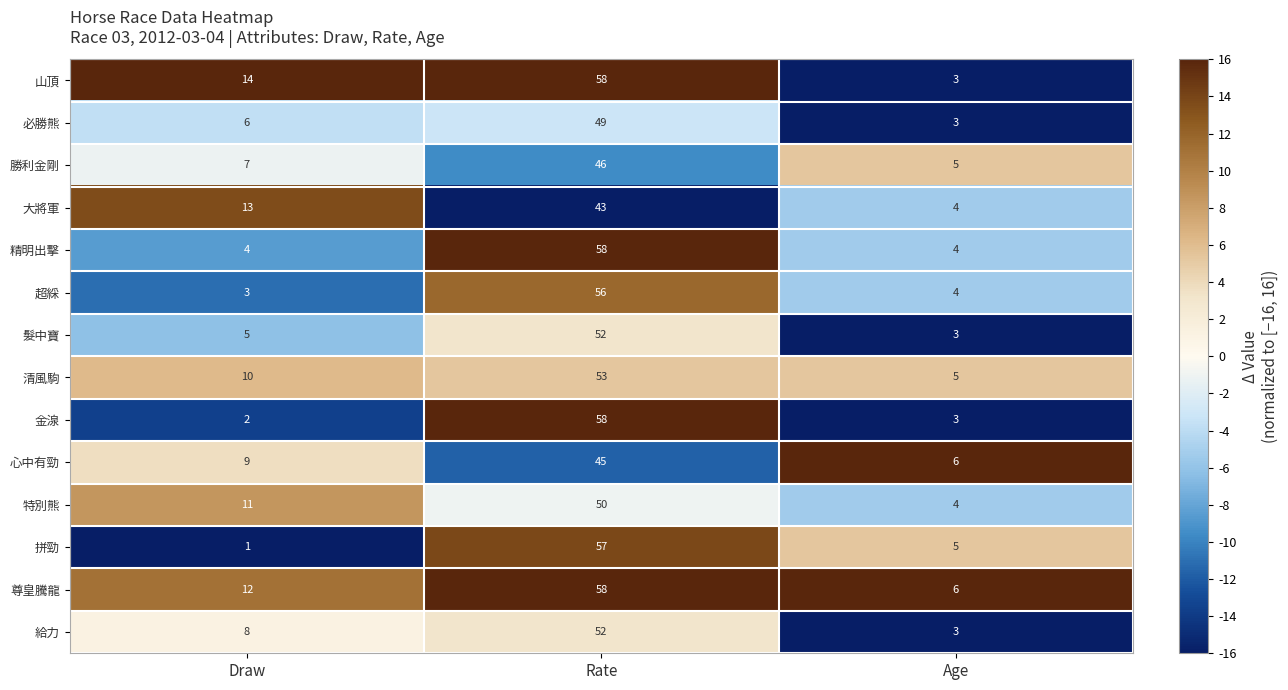

What is the total value across all series at Draw?

105